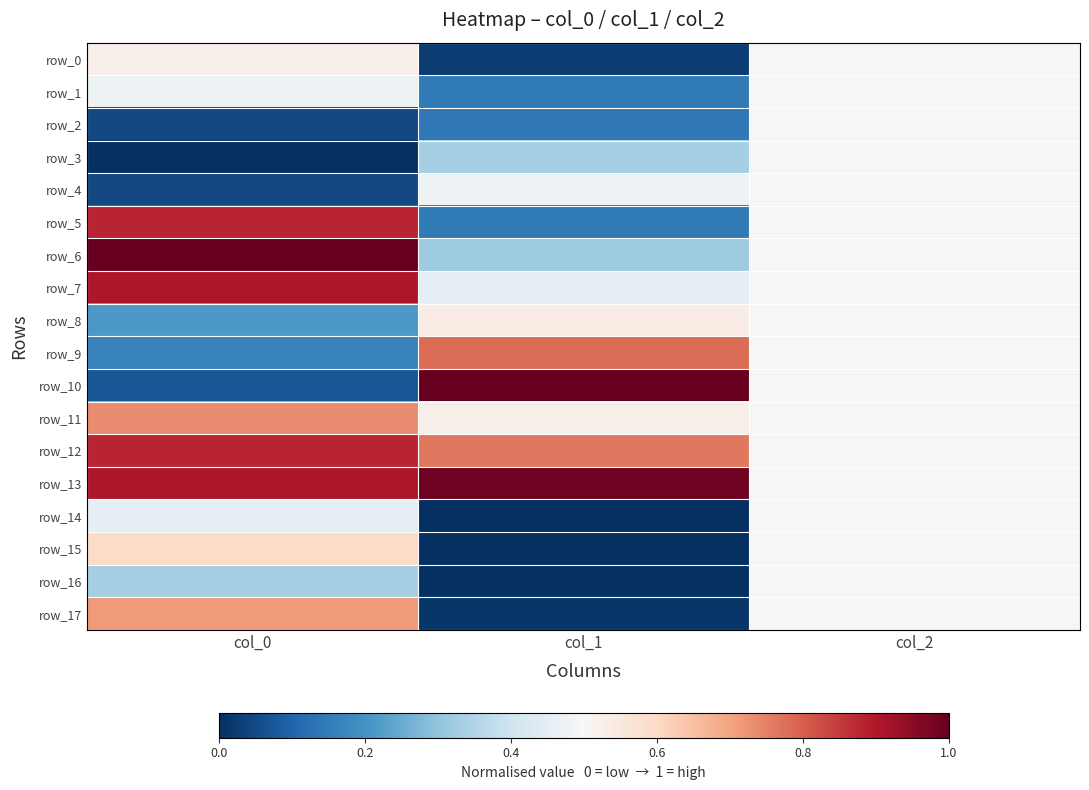

Is the value of row_13 at col_0 greater than the value of row_10 at col_2?

Yes